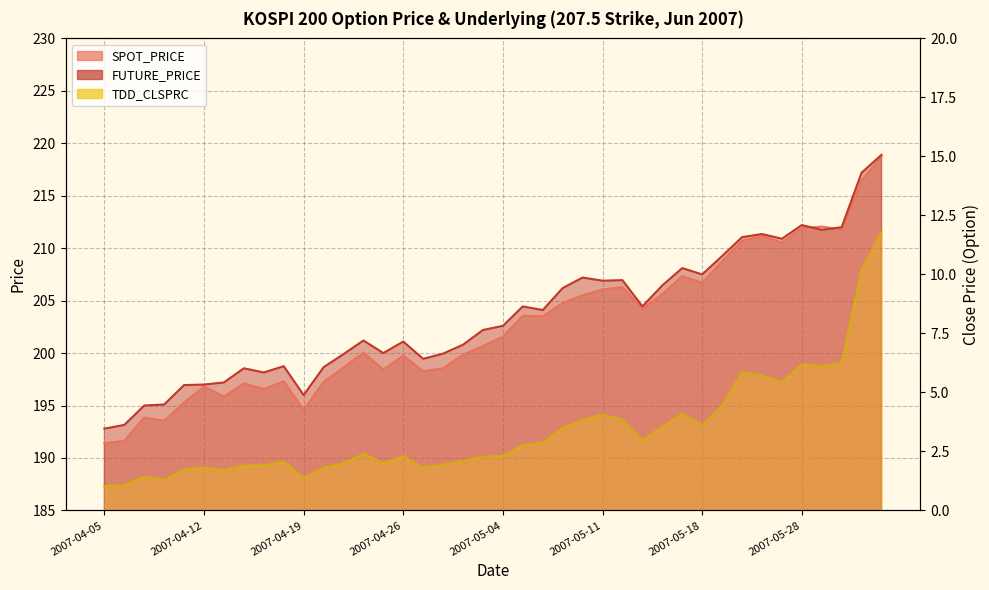

Read the FUTURE_PRICE value at 2007-04-19.

196.0